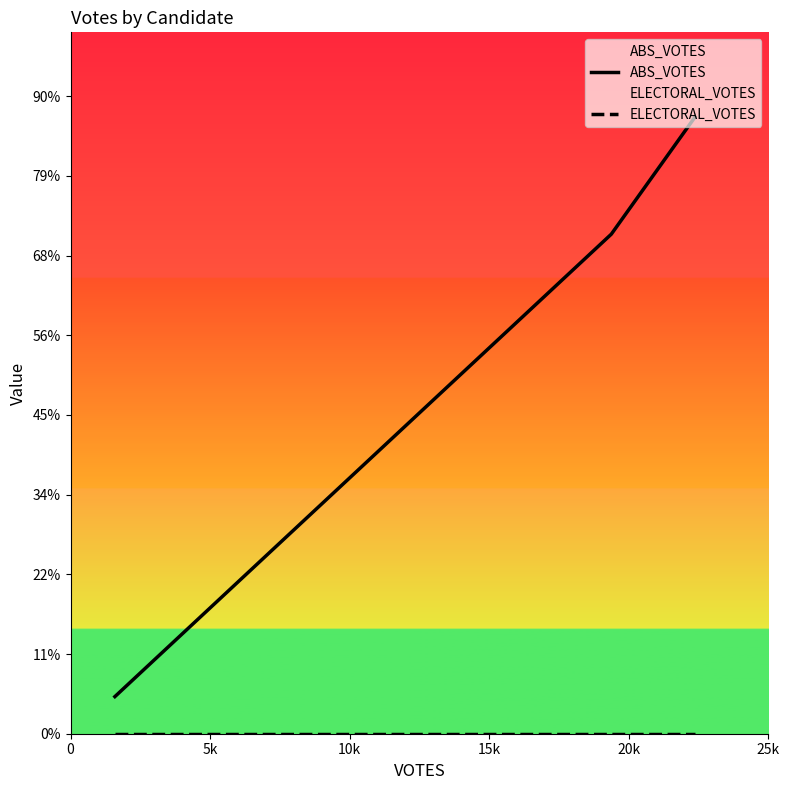

List the series in order of their overall mean, highest first.

ABS_VOTES, ELECTORAL_VOTES